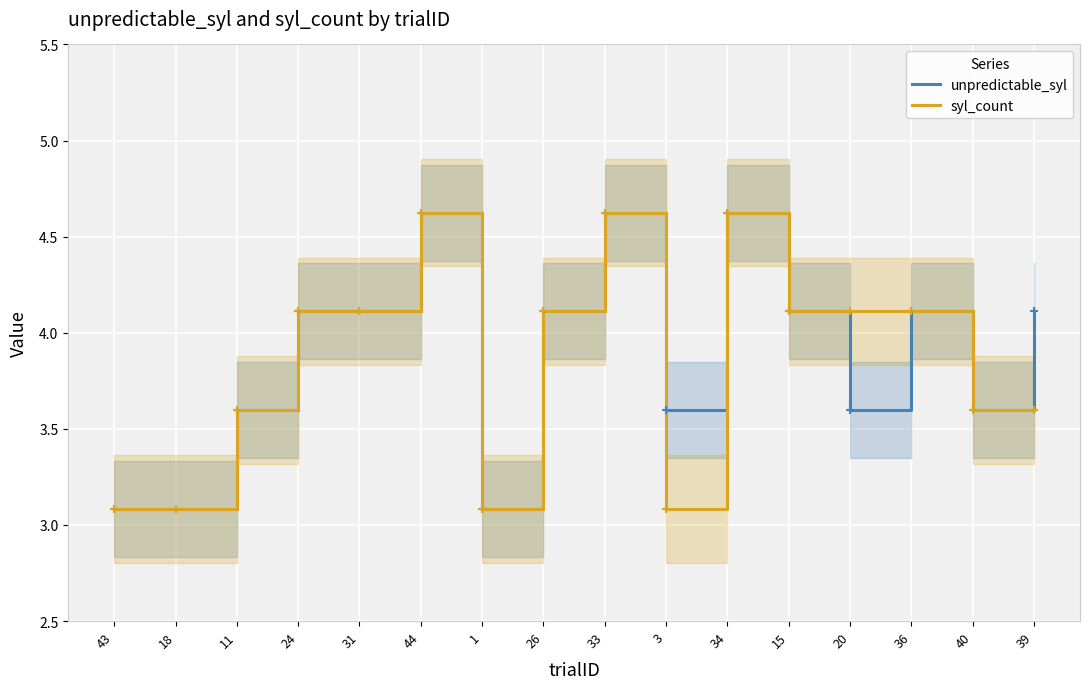

True or false: syl_count and unpredictable_syl cross at least once.

False